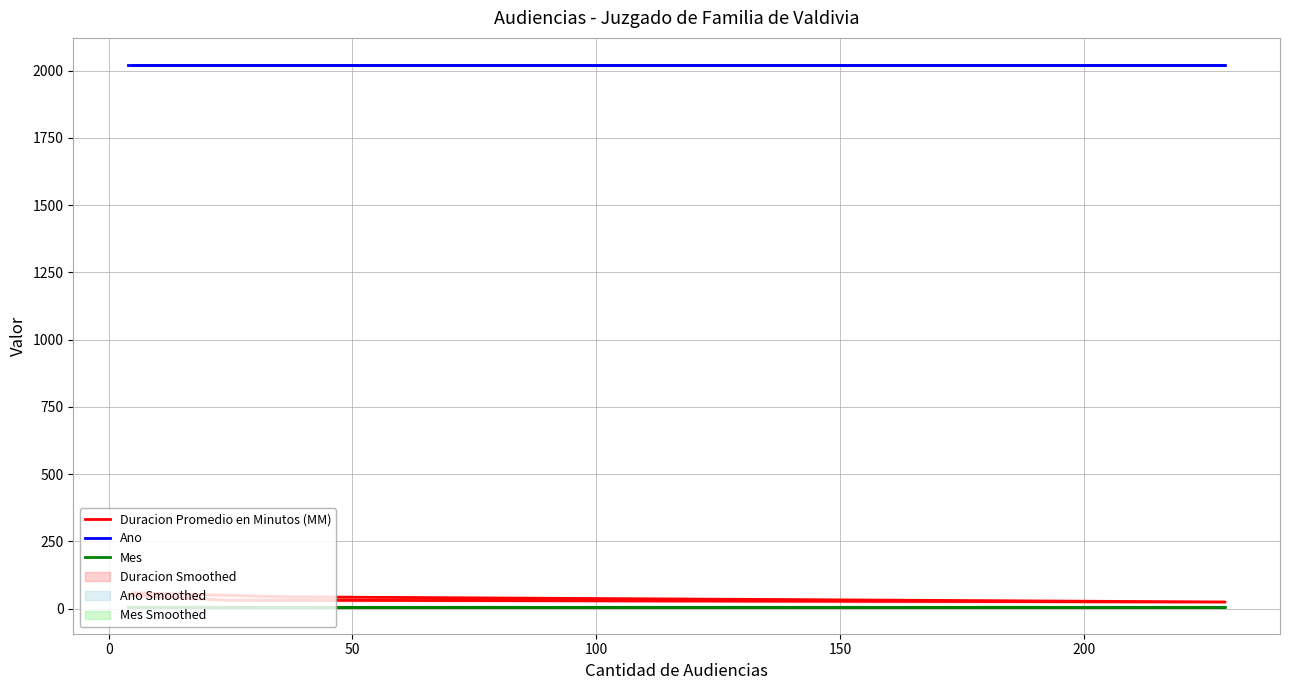

Reading left to right, transcribe all the data shown in this chart.

Duracion Promedio en Minutos (MM): 59	44	25	32	50
Ano: 2021	2021	2021	2021	2021
Mes: 8	8	8	8	8